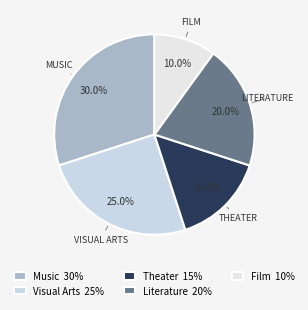

True or false: Literature accounts for 20% of the total.

True